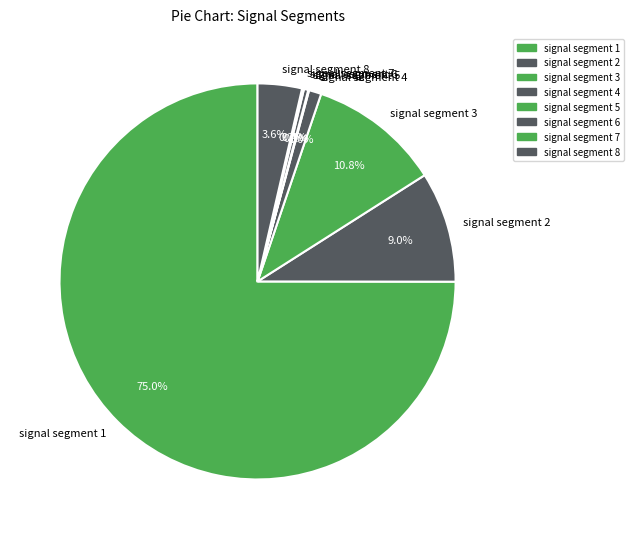

Is signal segment 1 the majority of the pie?

Yes